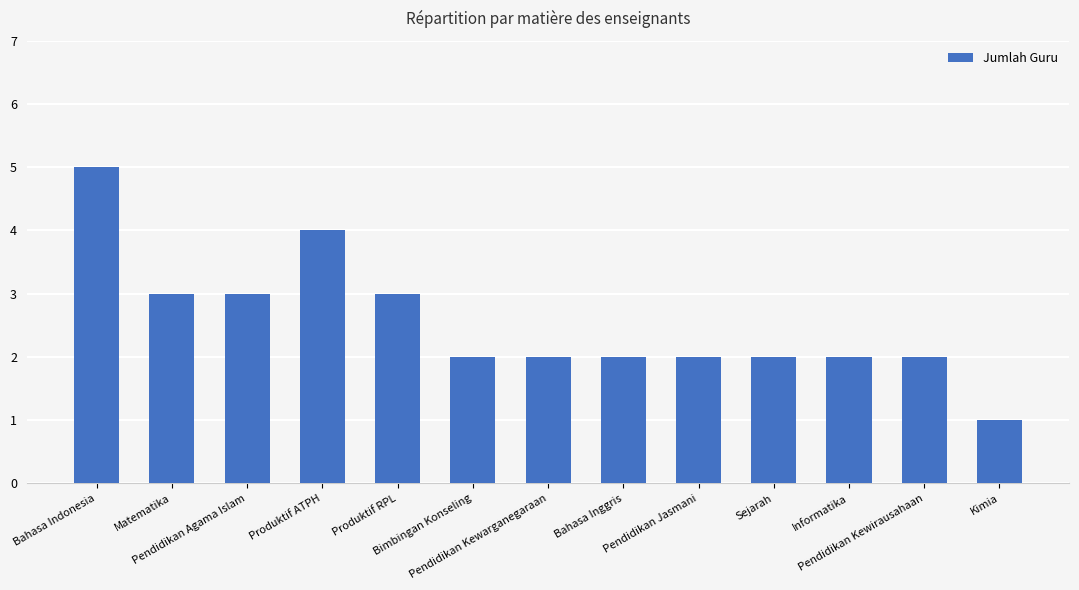

What is the difference between the second highest and minimum values?

3